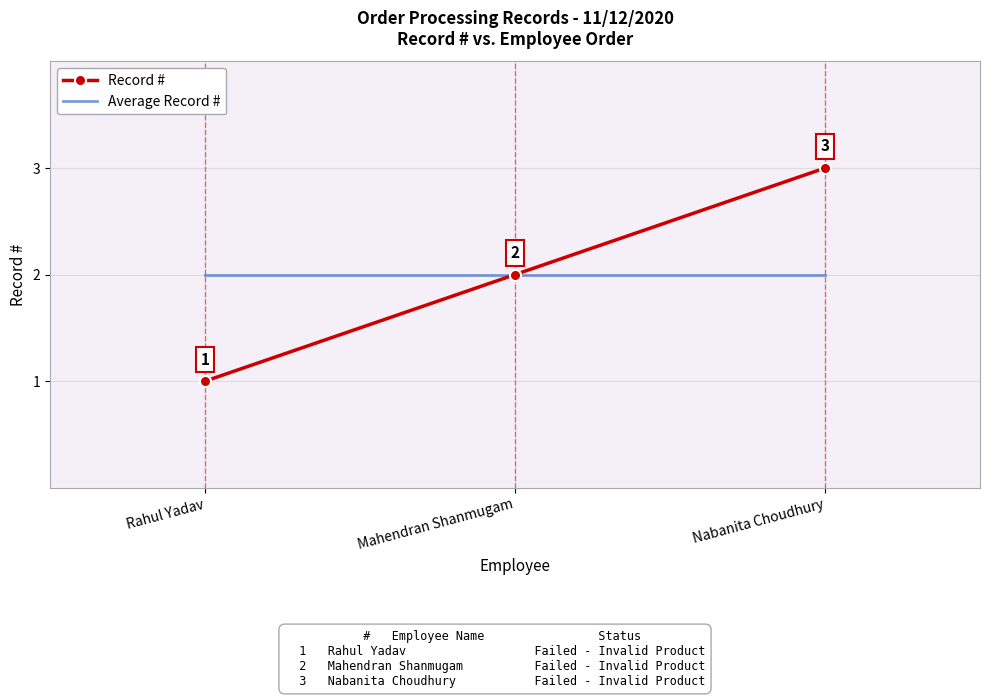

What position from the left is Mahendran Shanmugam?

2